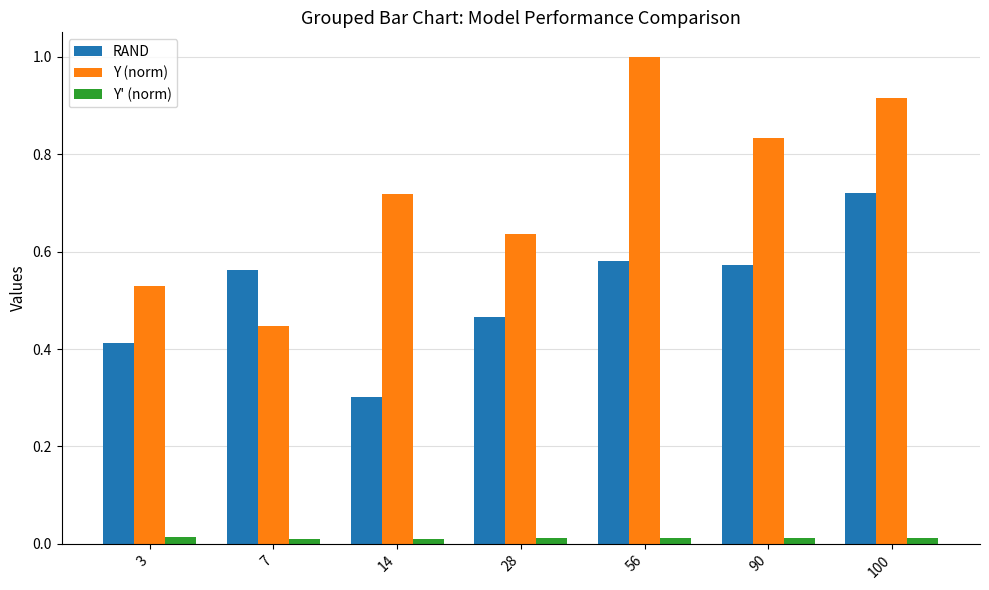

Is it true that Y (norm) equals 1.2 at 90?

False